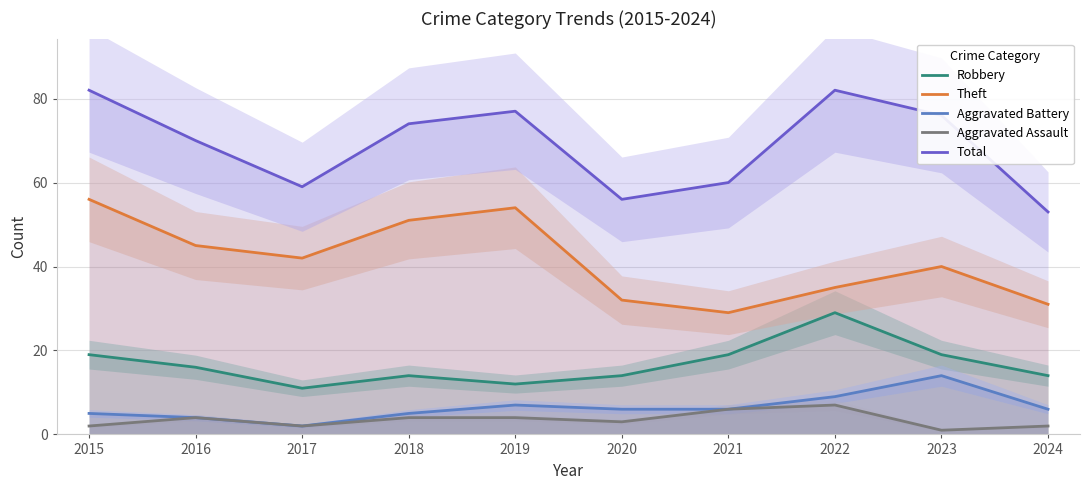

Which series has the largest range (max minus min)?

Total